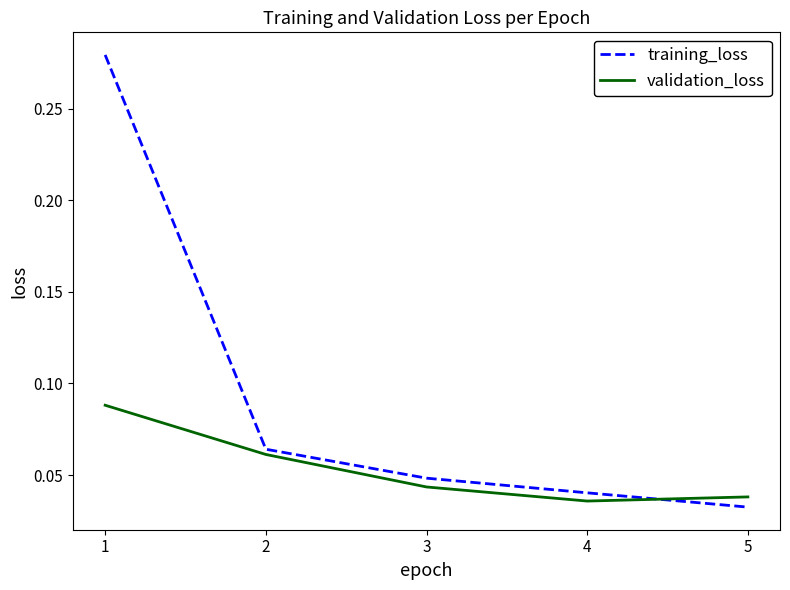

At which category is the sum across all series the highest?

1